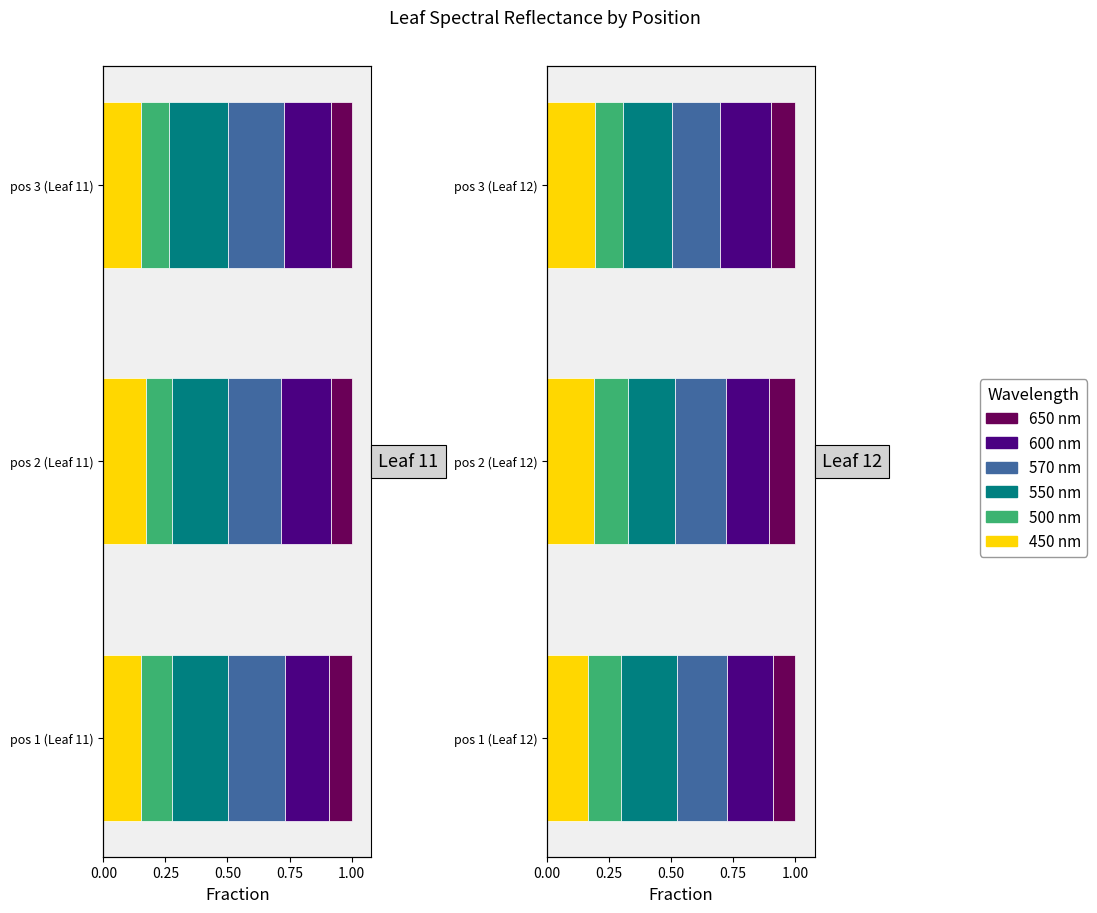

What is the difference between the highest and lowest values at pos 3 (Leaf 12)?

0.1